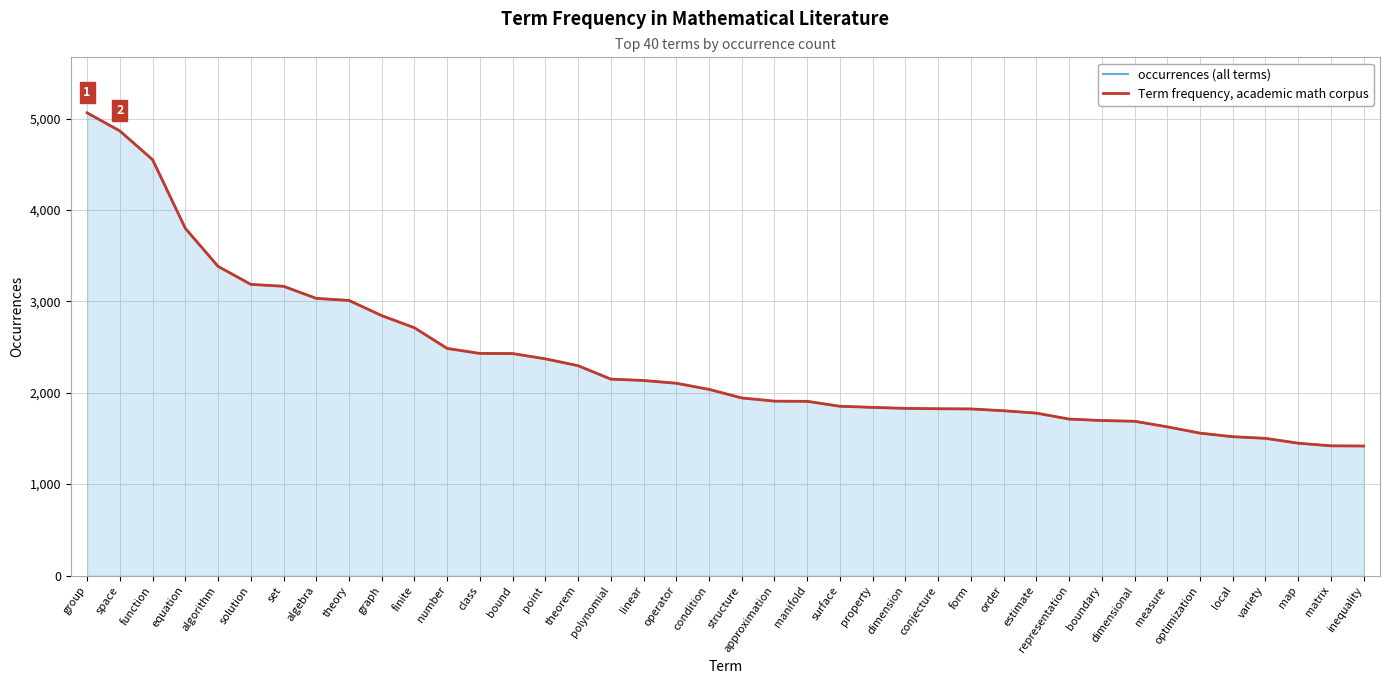

Rank the series at dimension from highest to lowest value.

occurrences (all terms), Term frequency, academic math corpus